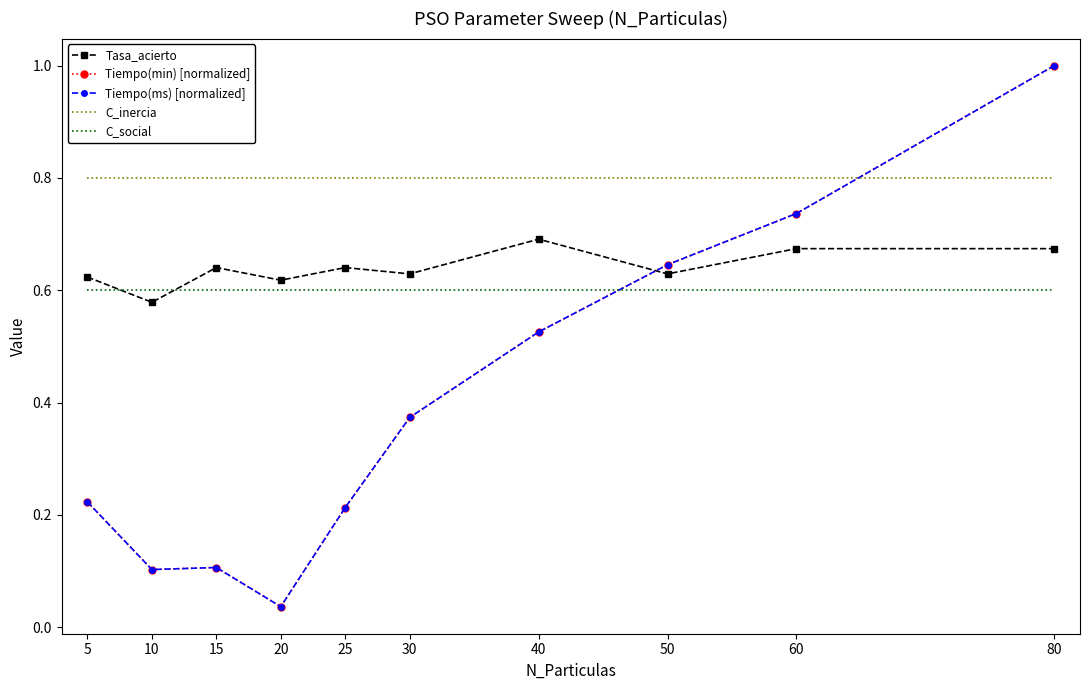

After their last crossing, which series has the higher values: Tiempo(min) [normalized] or C_inercia?

Tiempo(min) [normalized]